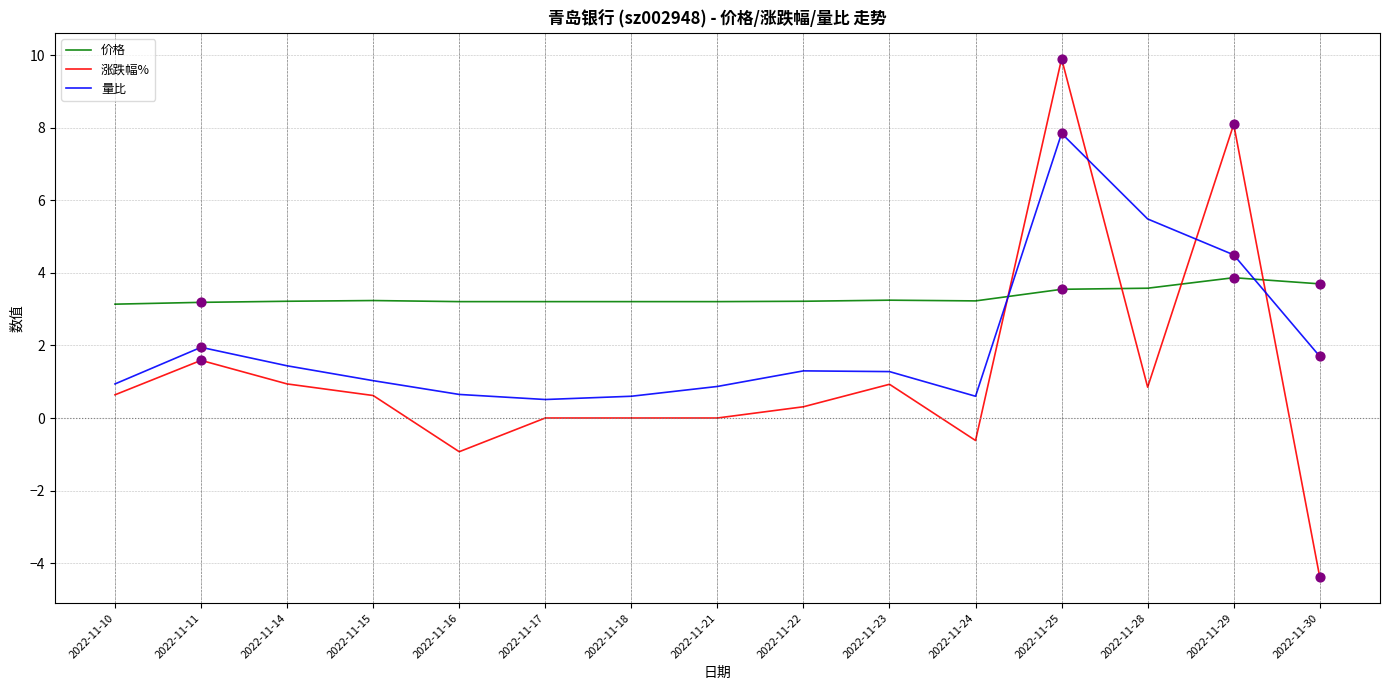

What is the difference between the highest and lowest values at 2022-11-17?

3.2